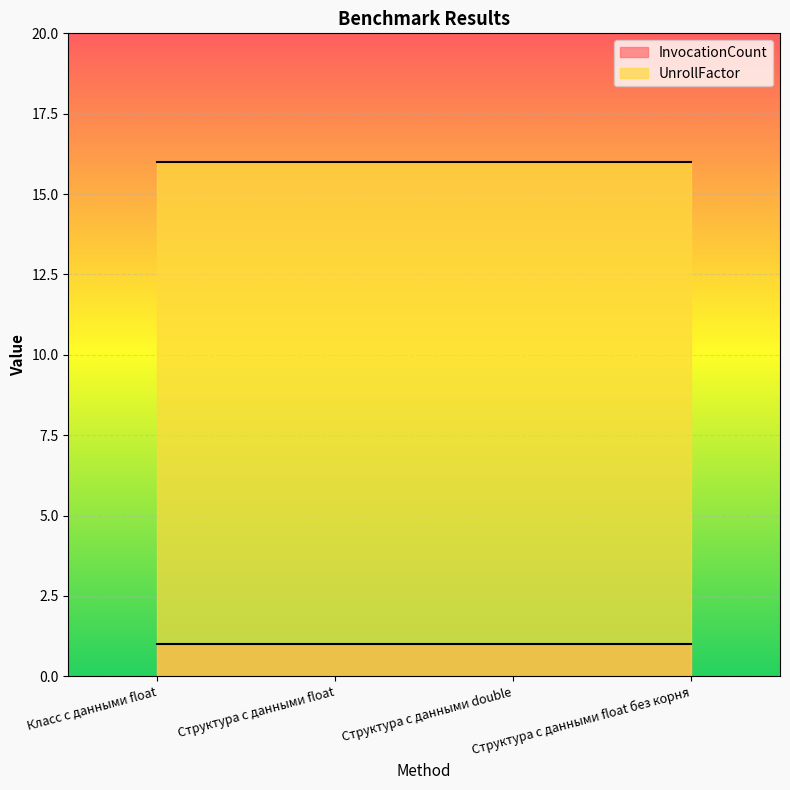

True or false: UnrollFactor has more than 0 points higher than both neighbors.

False